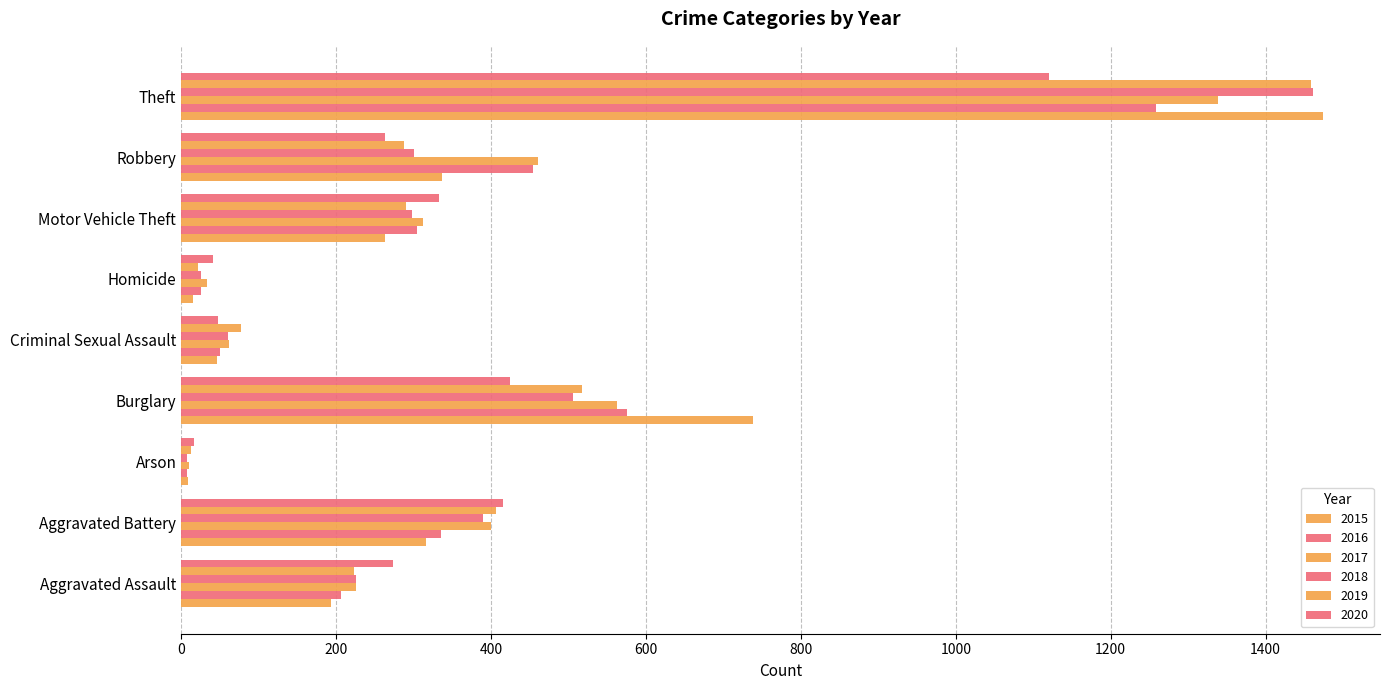

How many values in the 2018 series are below 298?

4